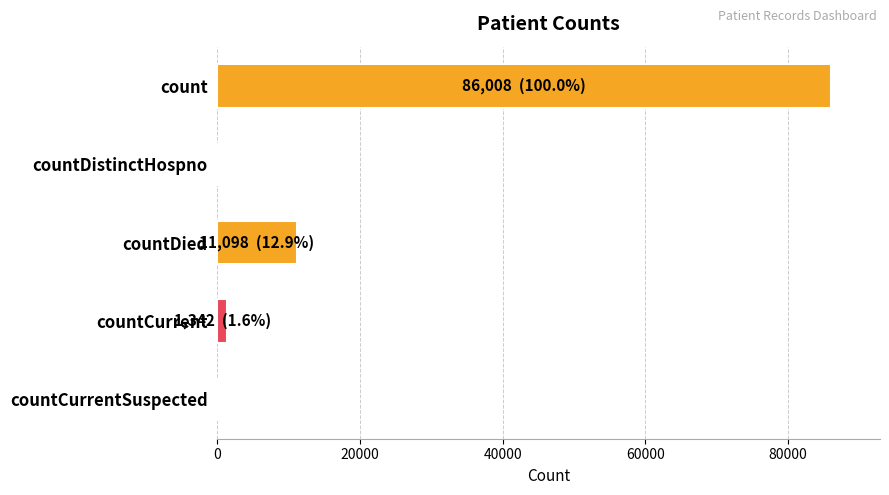

What is the sum of all values?

98448